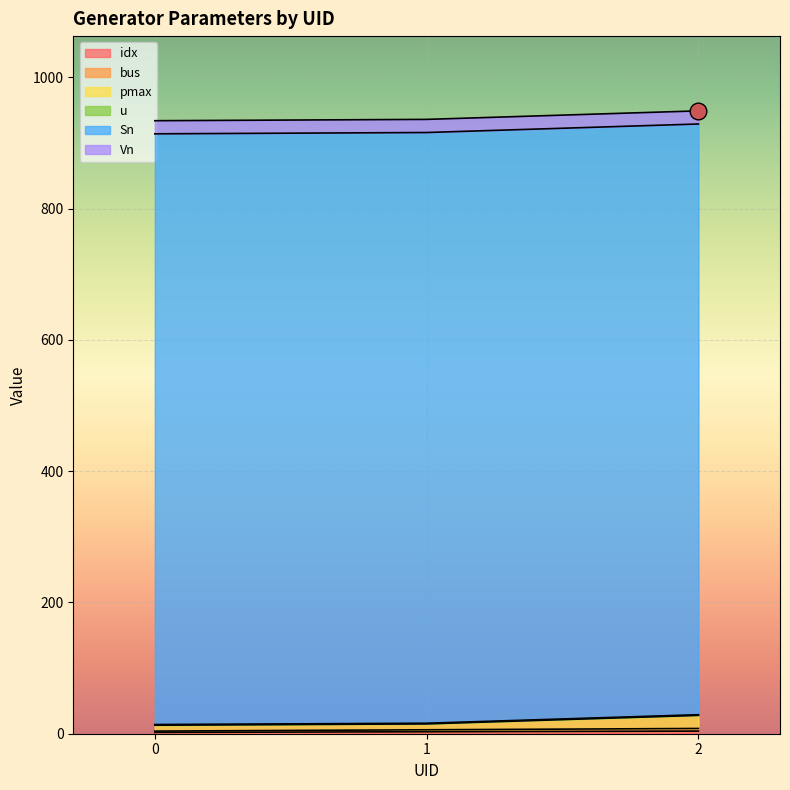

Which category has the highest value across all series?

2